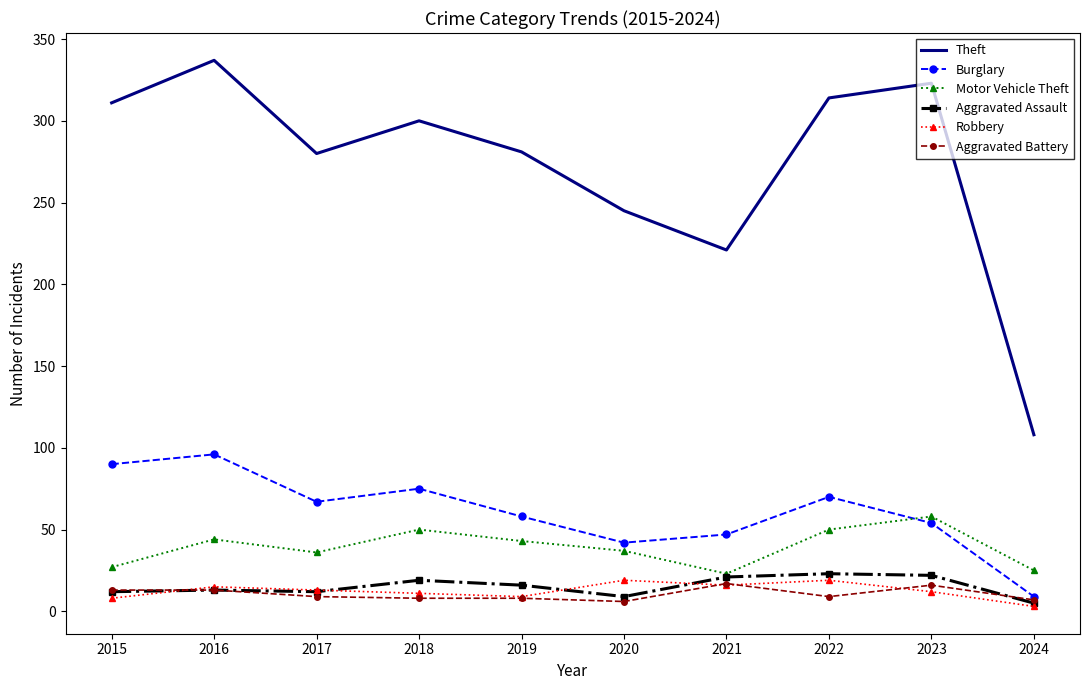

How many series are shown in this chart?

6